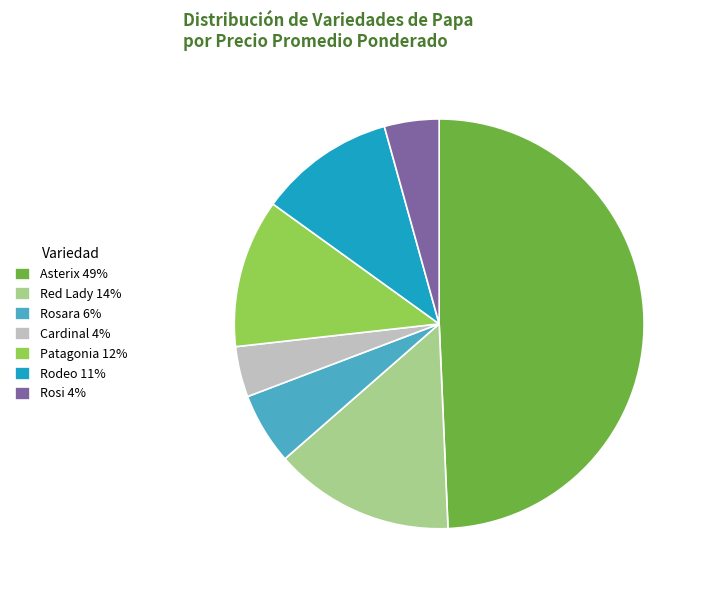

True or false: Asterix 49% accounts for 37% of the total.

False